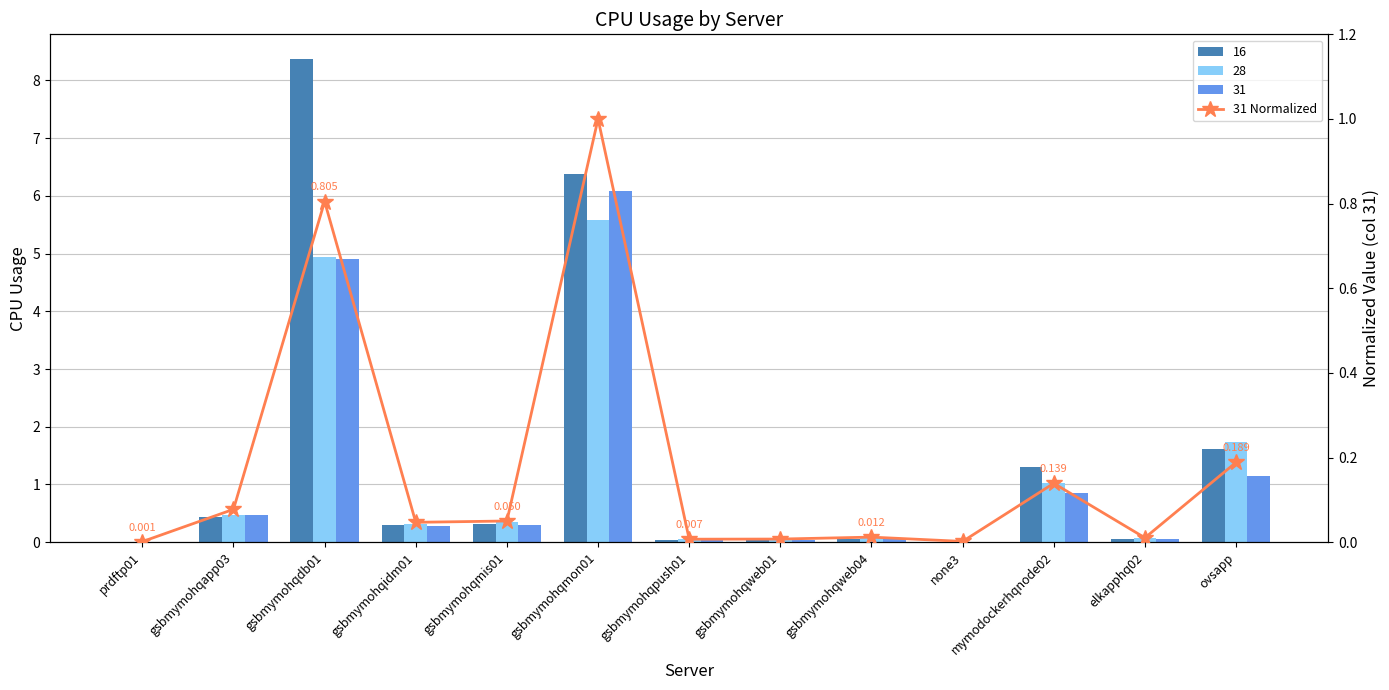

List the labels in order of value, largest first.

gsbmymohqmon01, gsbmymohqdb01, ovsapp, mymodockerhqnode02, gsbmymohqapp03, gsbmymohqmis01, gsbmymohqidm01, gsbmymohqweb04, elkapphq02, gsbmymohqweb01, gsbmymohqpush01, none3, prdftp01